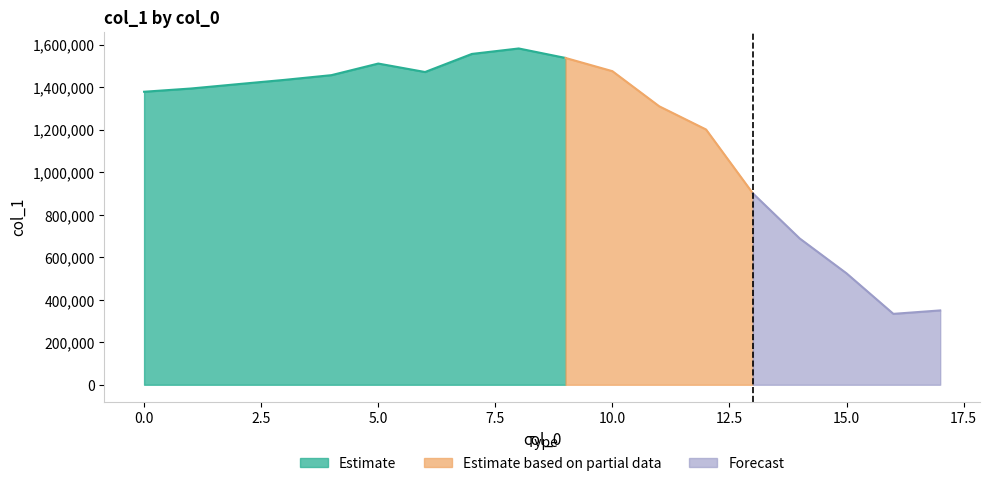

At which label does the data first exceed 1413554?

3